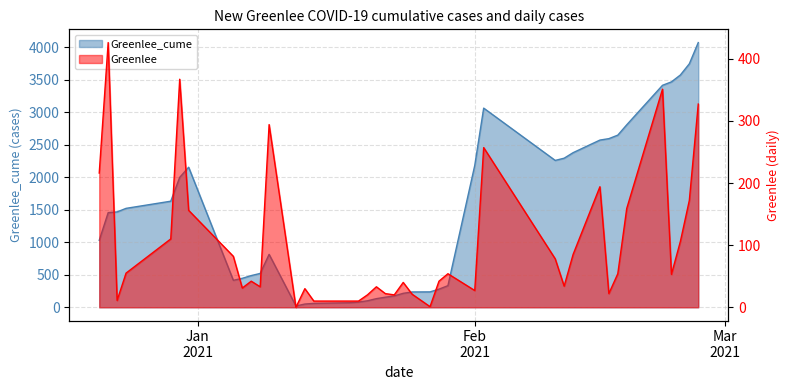

Which series has the largest total across all categories?

Greenlee_cume